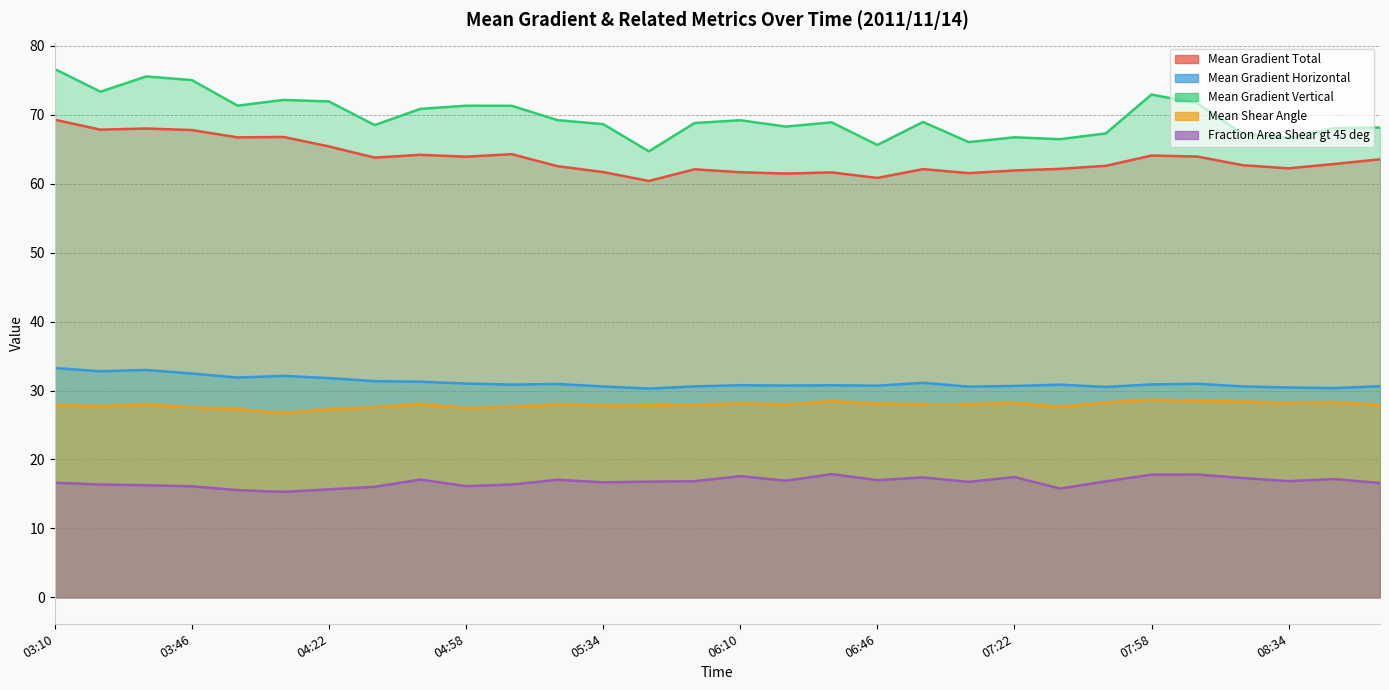

Between 08:22 and 06:22, which is larger?

08:22